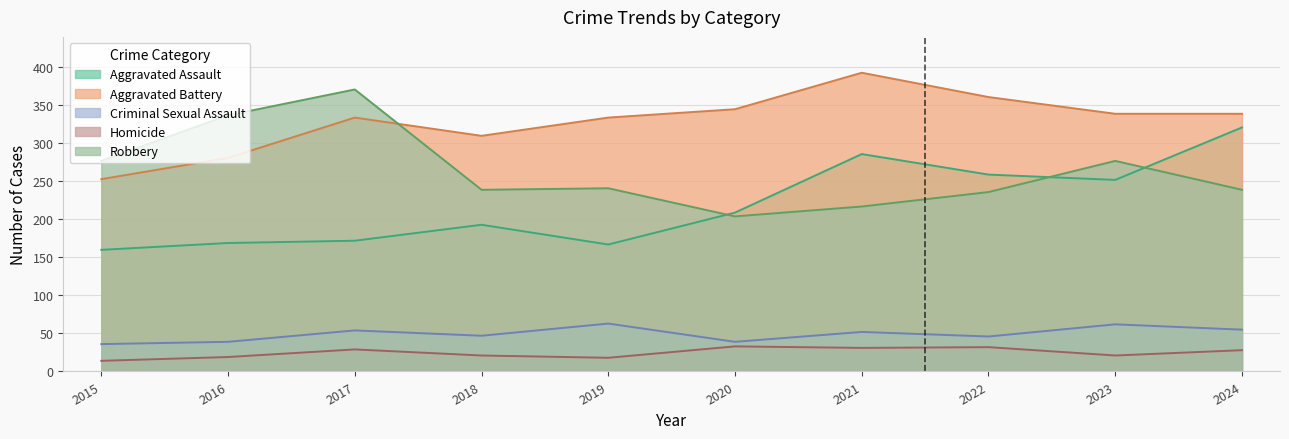

True or false: Homicide and Aggravated Assault intersect in this chart.

False